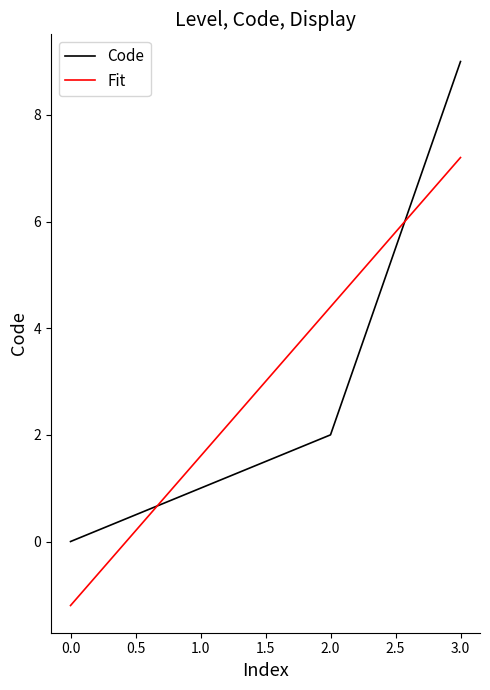

Does the chart have visible grid lines?

No